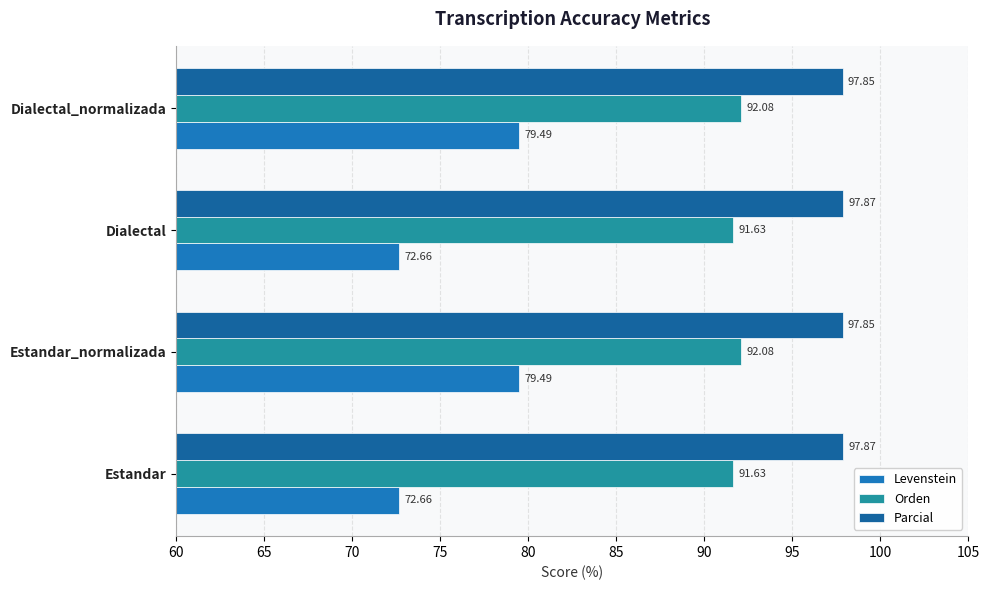

What are all the series names shown in the legend?

Levenstein, Orden, Parcial